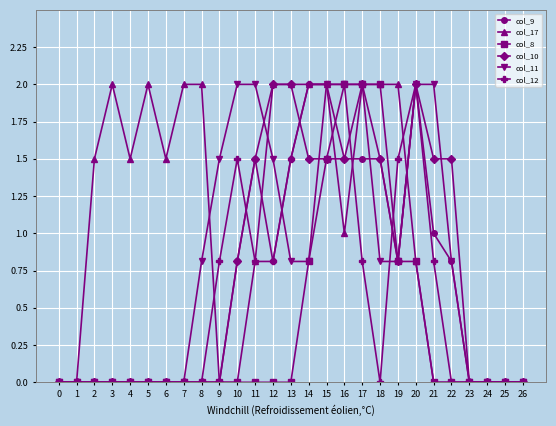

Between 13 and 21, which series saw the biggest shift?

col_17